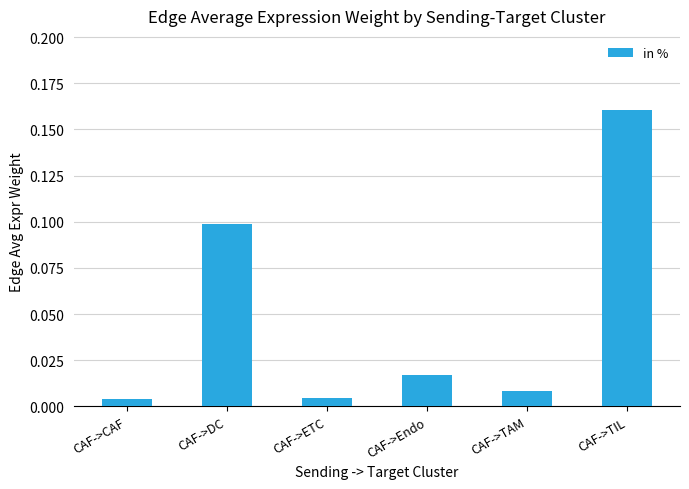

What is the change in value from CAF->CAF to CAF->TIL?

+0.2